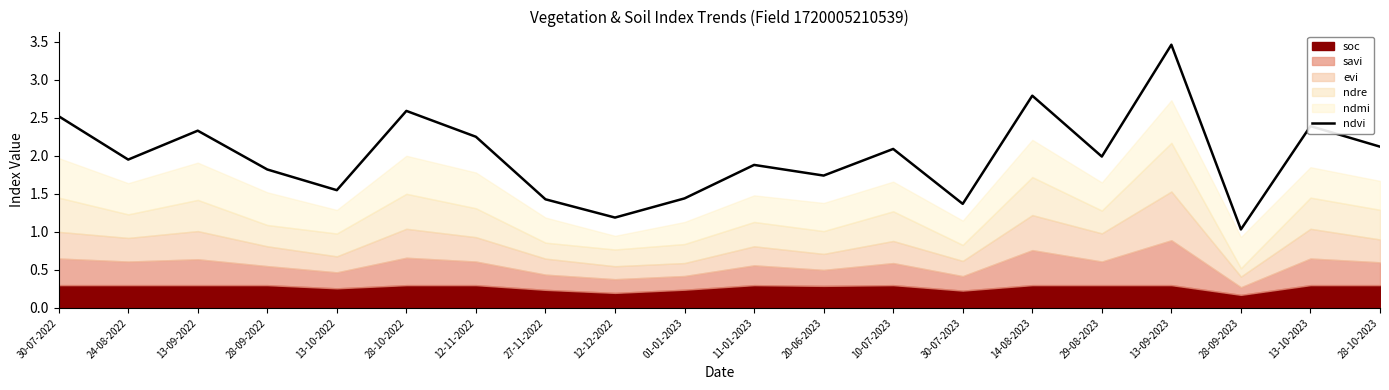

Rank the categories by value from highest to lowest.

13-09-2023, 14-08-2023, 28-10-2022, 30-07-2022, 13-10-2023, 13-09-2022, 12-11-2022, 28-10-2023, 10-07-2023, 29-08-2023, 24-08-2022, 11-01-2023, 28-09-2022, 20-06-2023, 13-10-2022, 01-01-2023, 27-11-2022, 30-07-2023, 12-12-2022, 28-09-2023